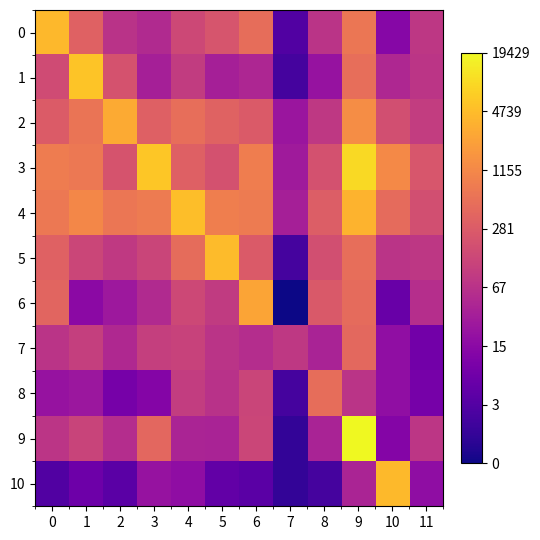

Which series has the widest spread of values?

9